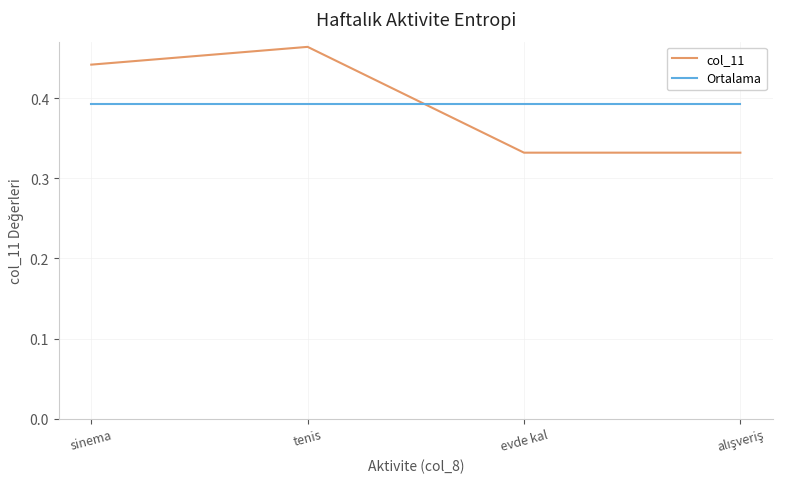

Which category has the highest value across all series?

tenis